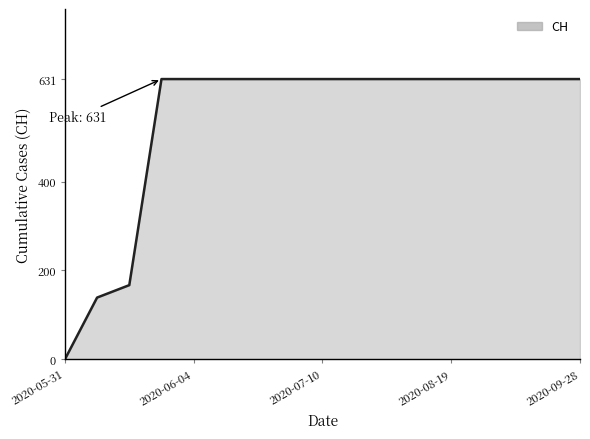

Does the chart have visible grid lines?

No